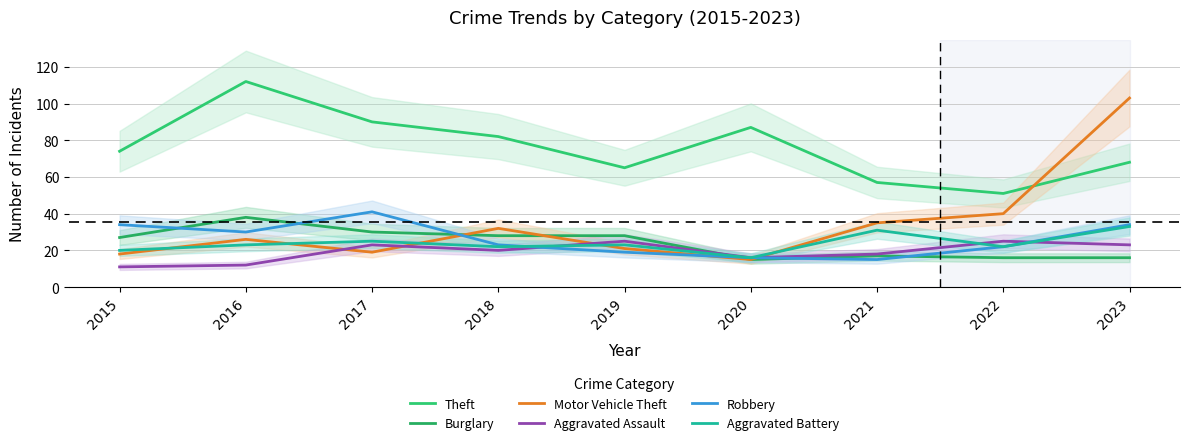

What is the maximum value for Burglary?

38